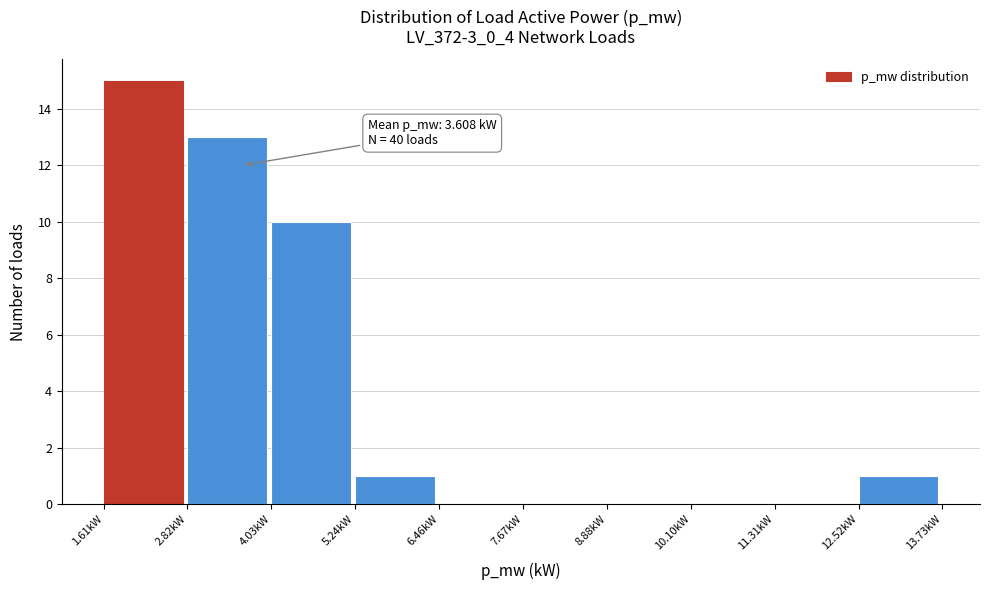

Over which range of the x-axis is the bar tallest?

1.6 to 2.8